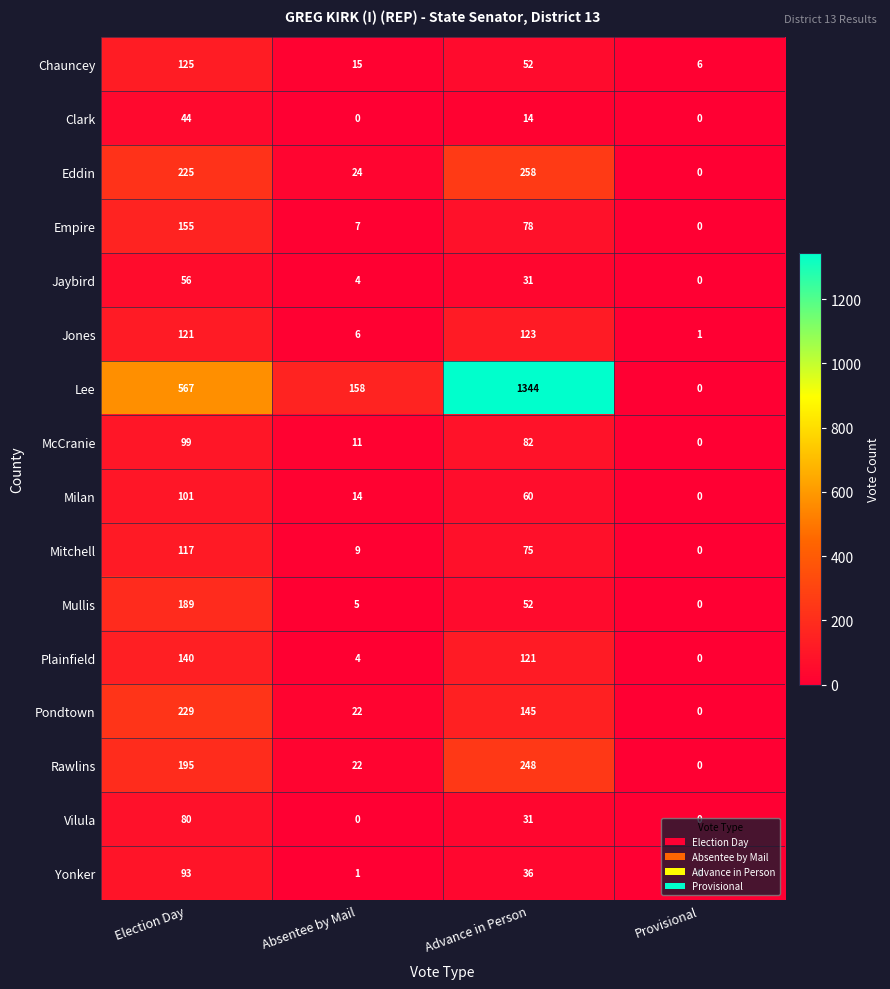

What is the difference between the Empire values at Absentee by Mail and Provisional?

7